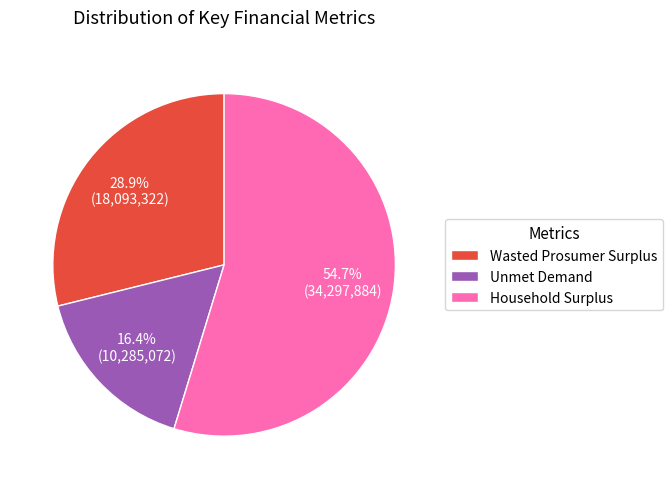

Which slice is the smallest?

Unmet Demand